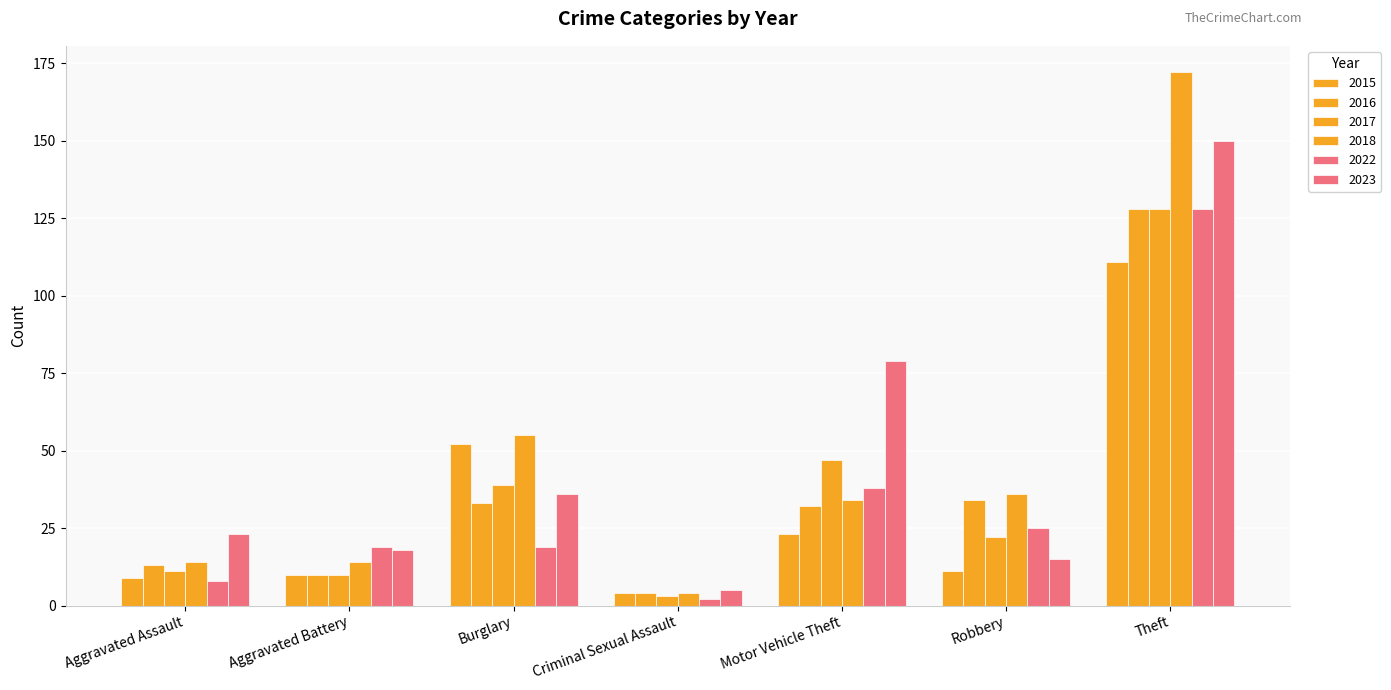

What is the difference between the second highest and second lowest values in the 2017 series?

37